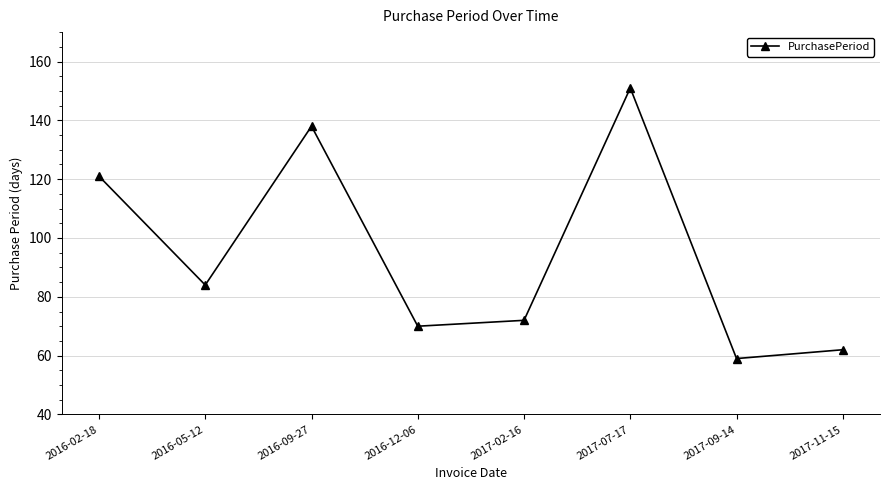

What is the minimum value shown in the chart?

59